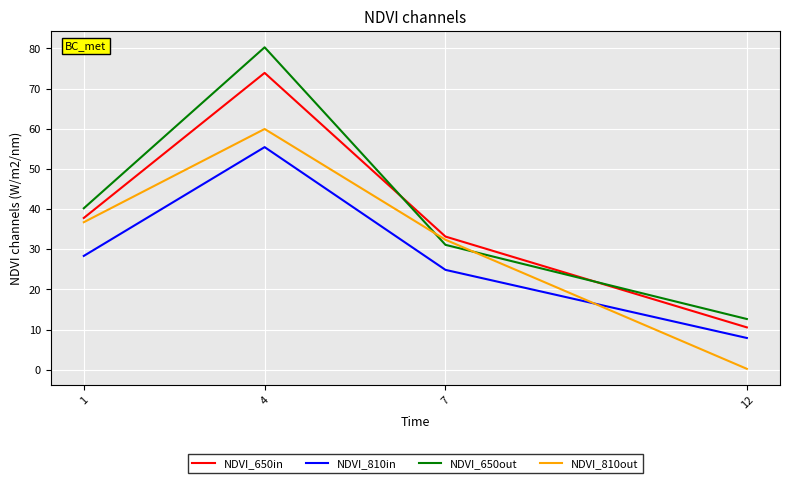

What is the difference between the maximum and minimum values in the NDVI_810in series?

47.5